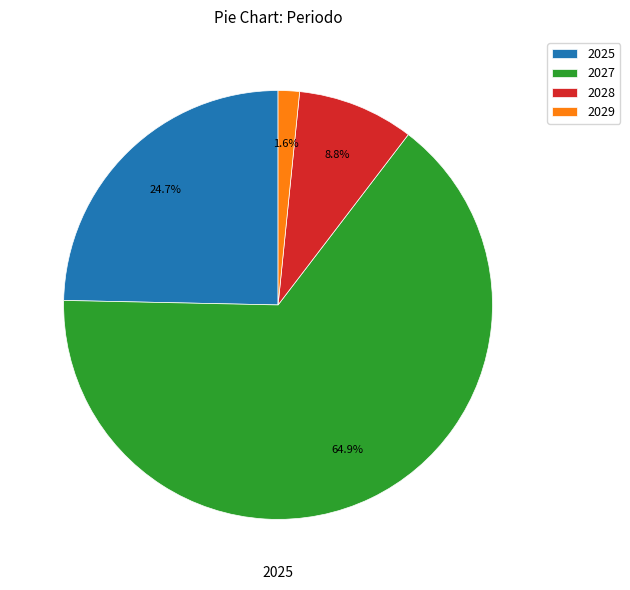

What is the majority slice?

2027